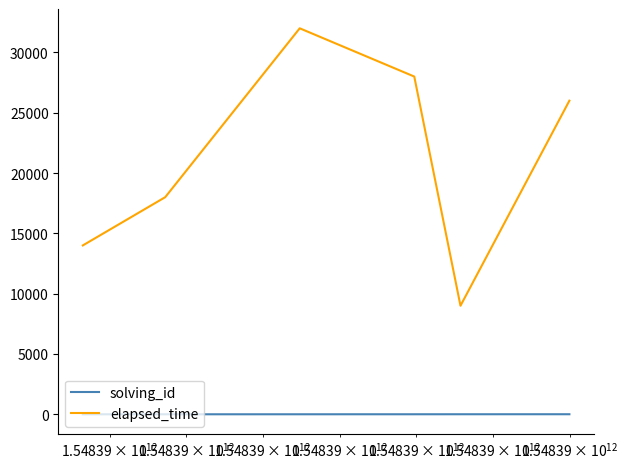

What is the difference between the second highest and second lowest values in the elapsed_time series?

14000